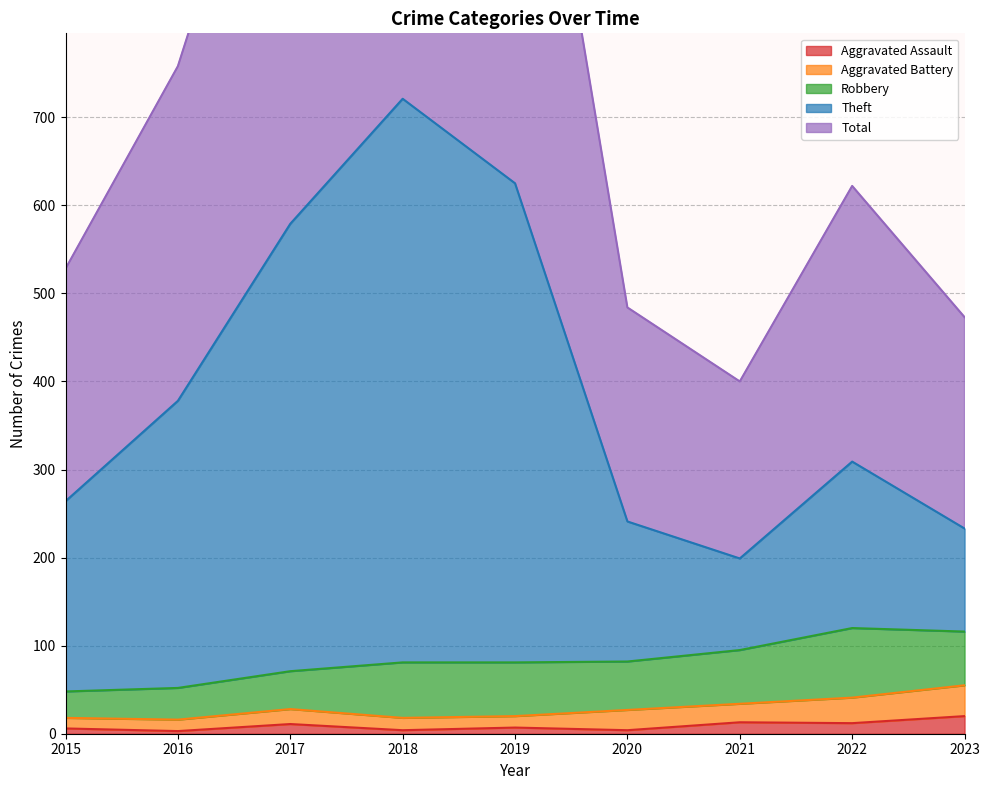

What is the difference between the maximum and minimum values in the Aggravated Assault series?

17